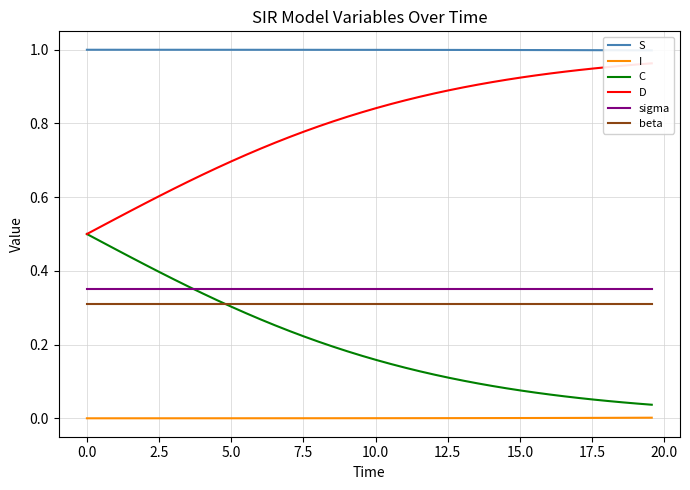

Reading left to right, what are all the values shown in this chart?

S: 1.0	1.0	1.0	1.0	1.0	1.0	1.0	1.0	1.0	1.0	1.0	1.0	1.0	1.0	1.0	1.0	1.0	1.0	1.0	1.0	1.0	1.0	1.0	1.0	1.0	1.0	1.0	1.0	1.0	1.0	1.0	1.0	1.0	1.0	1.0	1.0	1.0	1.0	1.0	1.0
I: 0.0	0.0	0.0	0.0	0.0	0.0	0.0	0.0	0.0	0.0	0.0	0.0	0.0	0.0	0.0	0.0	0.0	0.0	0.0	0.0	0.0	0.0	0.0	0.0	0.0	0.0	0.0	0.0	0.0	0.0	0.0	0.0	0.0	0.0	0.0	0.0	0.0	0.0	0.0	0.0
C: 0.5	0.5	0.5	0.4	0.4	0.4	0.4	0.4	0.3	0.3	0.3	0.3	0.3	0.3	0.2	0.2	0.2	0.2	0.2	0.2	0.2	0.1	0.1	0.1	0.1	0.1	0.1	0.1	0.1	0.1	0.1	0.1	0.1	0.1	0.1	0.1	0.0	0.0	0.0	0.0
D: 0.5	0.5	0.5	0.6	0.6	0.6	0.6	0.6	0.7	0.7	0.7	0.7	0.7	0.7	0.8	0.8	0.8	0.8	0.8	0.8	0.8	0.9	0.9	0.9	0.9	0.9	0.9	0.9	0.9	0.9	0.9	0.9	0.9	0.9	0.9	0.9	1.0	1.0	1.0	1.0
sigma: 0.3	0.3	0.3	0.3	0.3	0.3	0.3	0.3	0.3	0.3	0.3	0.3	0.3	0.3	0.3	0.3	0.3	0.3	0.3	0.3	0.3	0.3	0.3	0.3	0.3	0.3	0.3	0.3	0.3	0.3	0.3	0.3	0.3	0.3	0.3	0.3	0.3	0.3	0.3	0.3
beta: 0.3	0.3	0.3	0.3	0.3	0.3	0.3	0.3	0.3	0.3	0.3	0.3	0.3	0.3	0.3	0.3	0.3	0.3	0.3	0.3	0.3	0.3	0.3	0.3	0.3	0.3	0.3	0.3	0.3	0.3	0.3	0.3	0.3	0.3	0.3	0.3	0.3	0.3	0.3	0.3